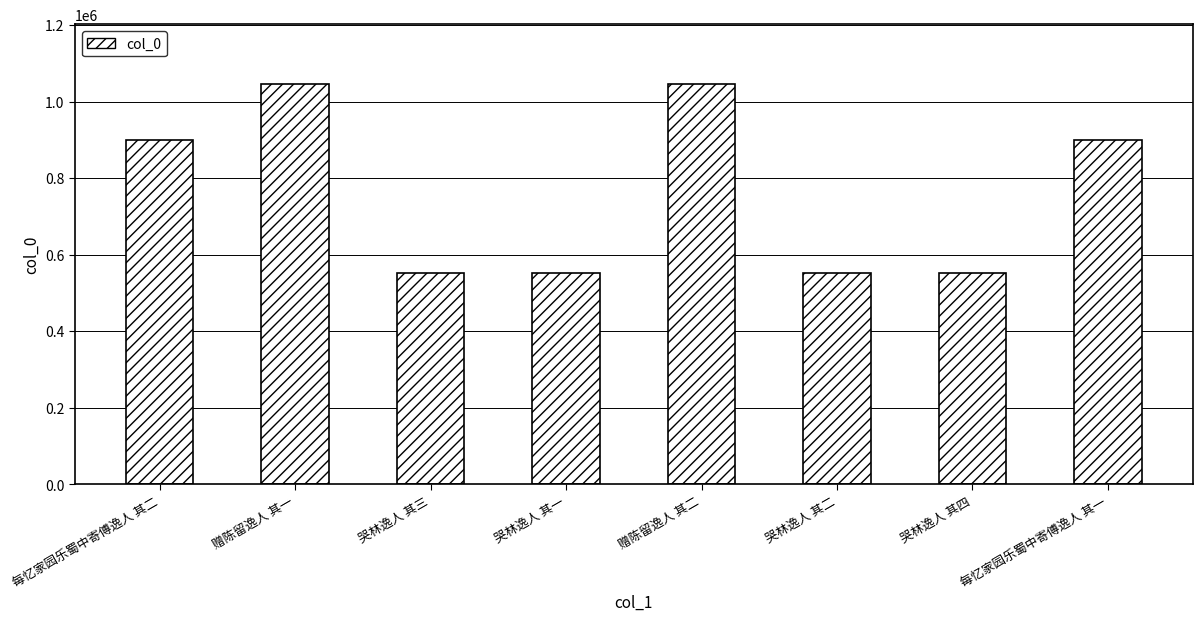

What is the greatest value displayed?

1045084